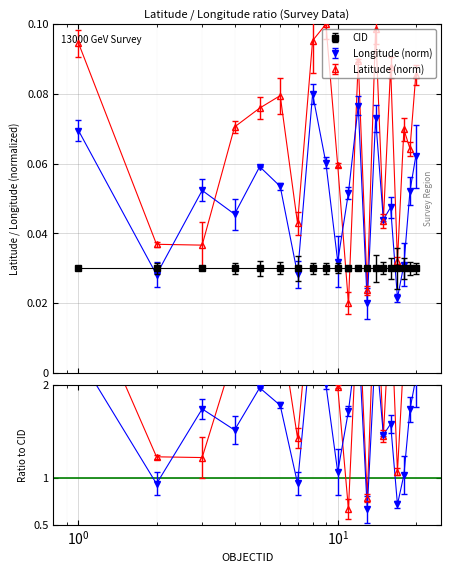

At which category does Latitude reach its first local peak?

6